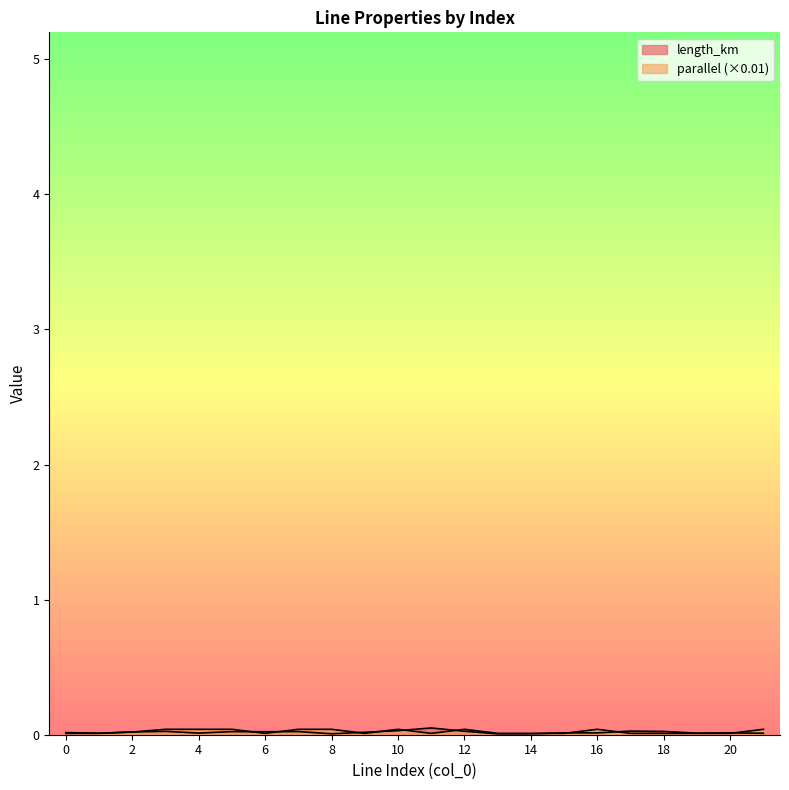

At which category does parallel reach its first local valley?

6